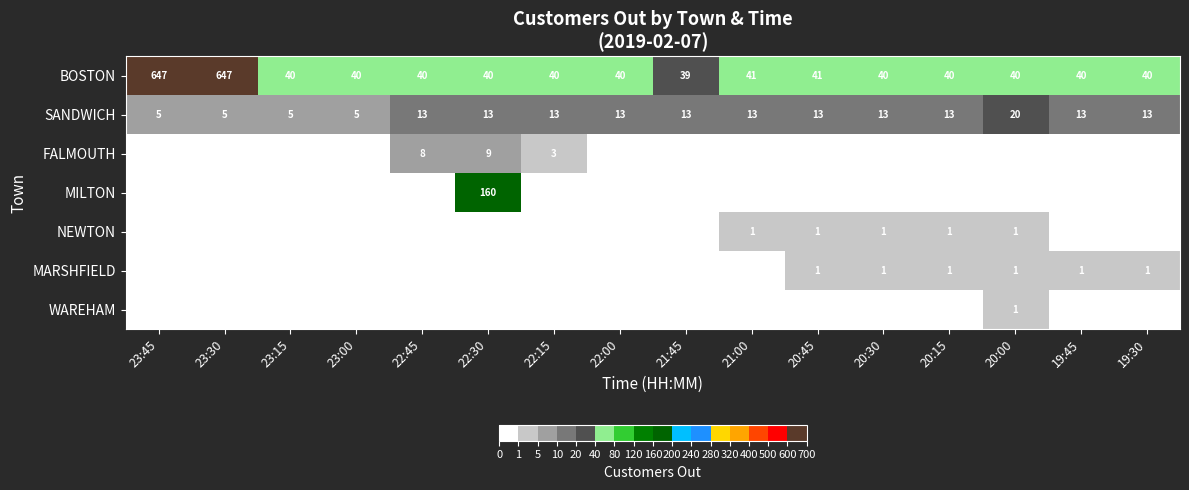

True or false: NEWTON has a value of 0 at 20:45.

False